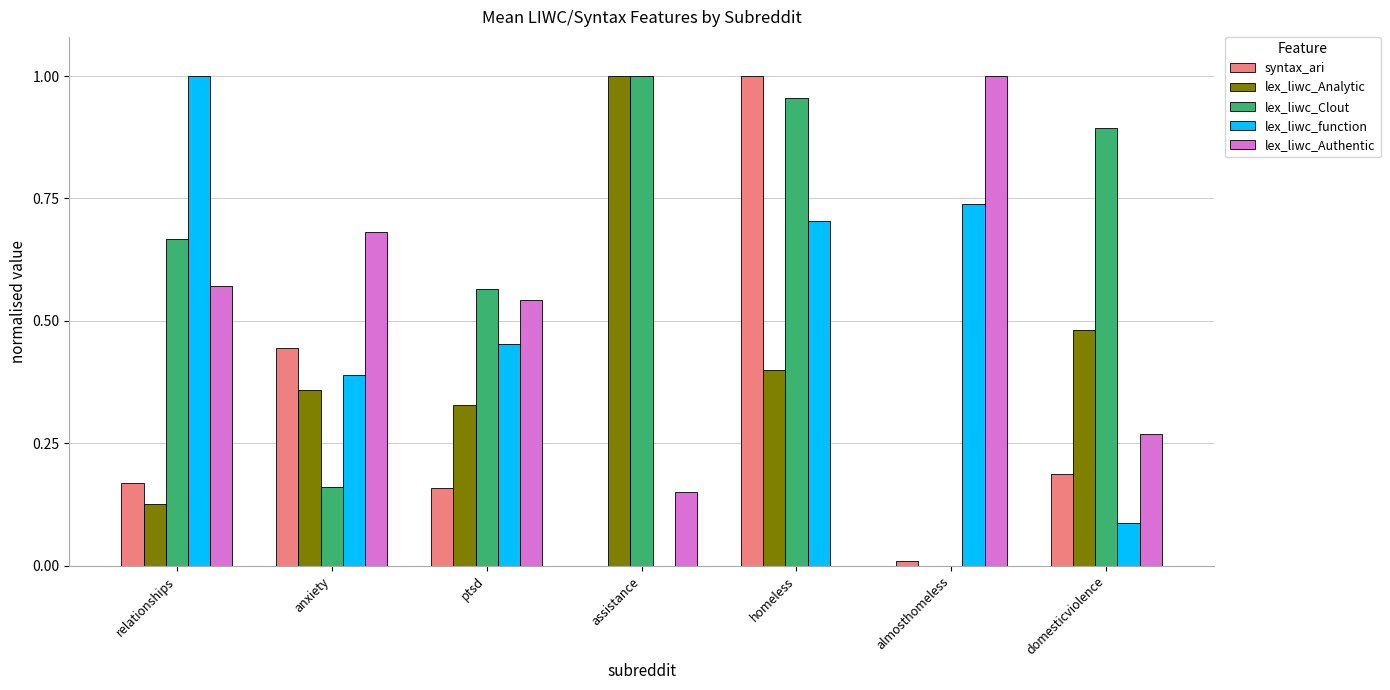

Which series changed the most between assistance and domesticviolence?

lex_liwc_Analytic